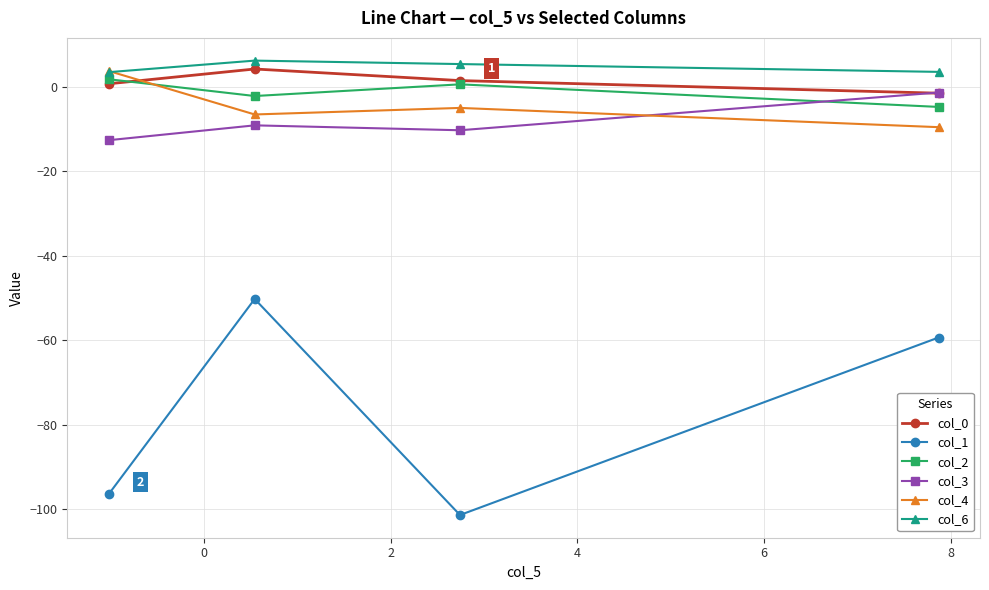

What is the value of the col_3 point at the 2nd from the left?

-9.1